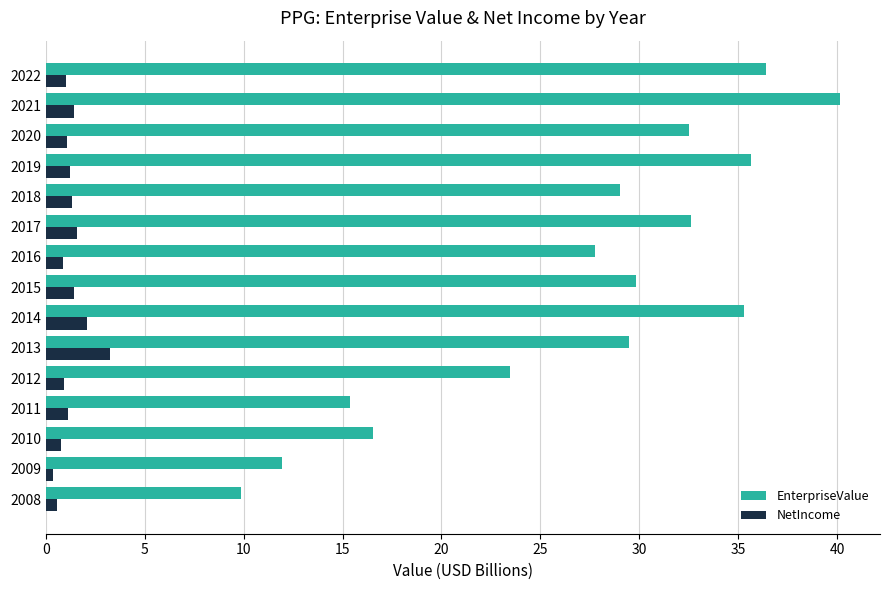

At which label is EnterpriseValue closest to 25?

2012